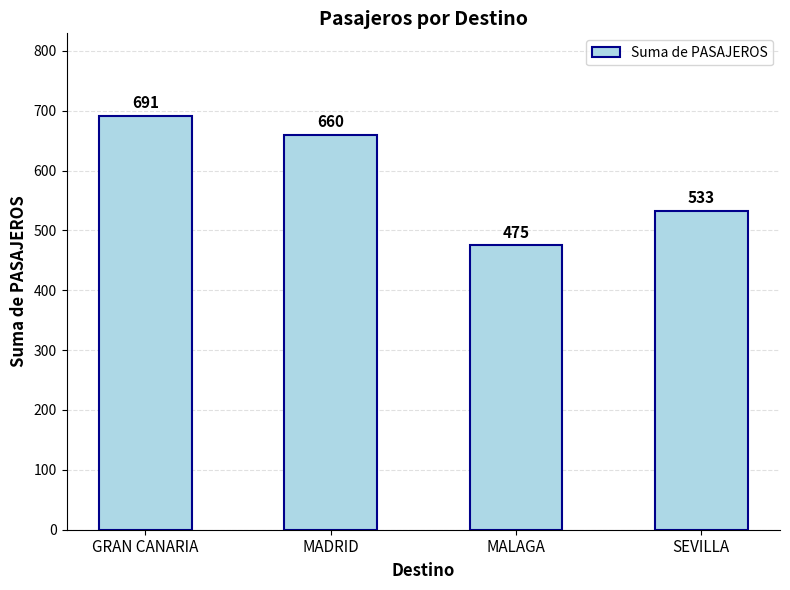

What is the minimum value shown in the chart?

475